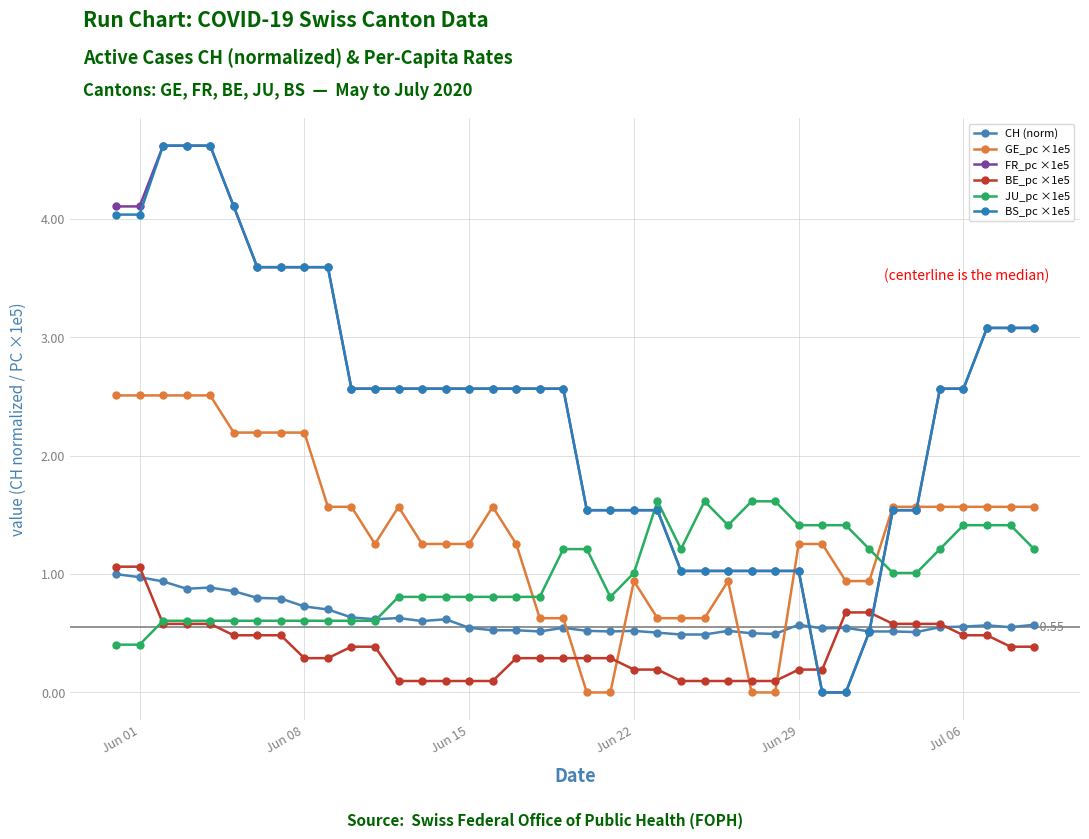

What is the average value of the JU_pc ×1e5 series?

1.0